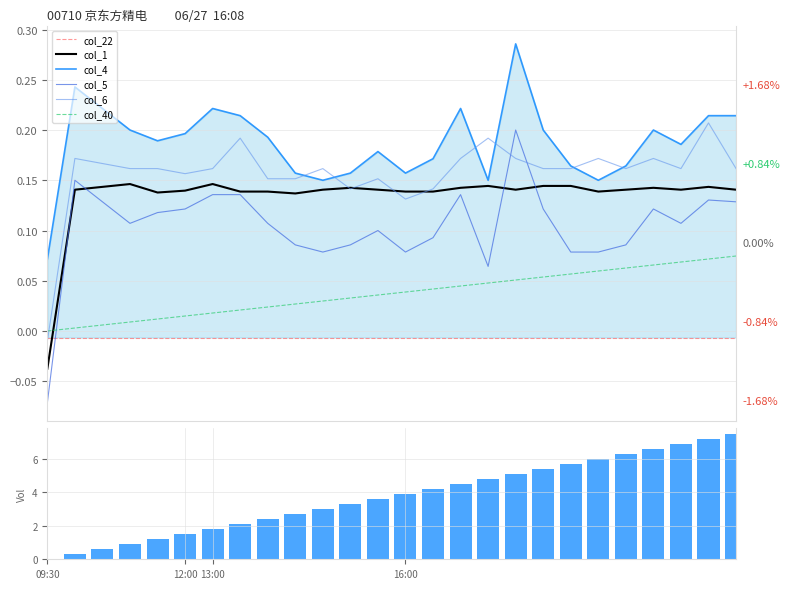

What is the approximate value of col_6 at 4?

0.2